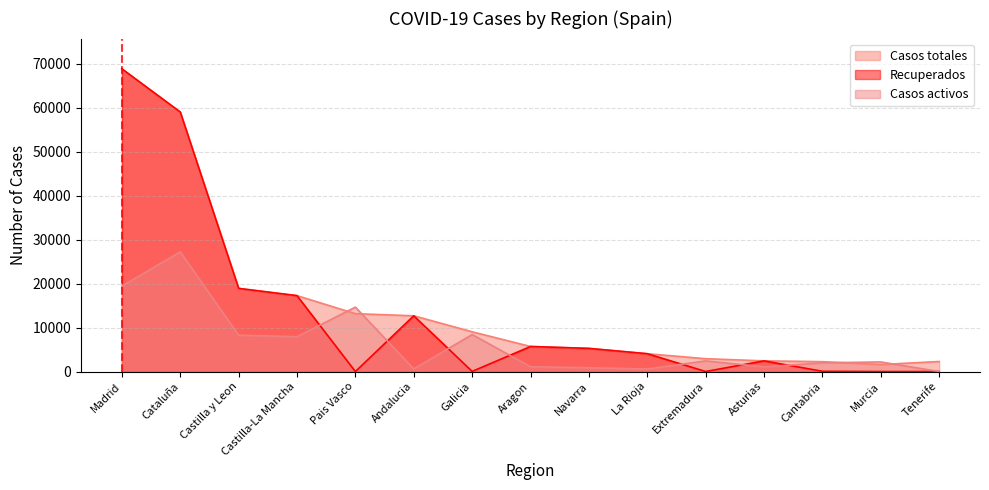

At which category does Casos totales reach its first local valley?

Murcia